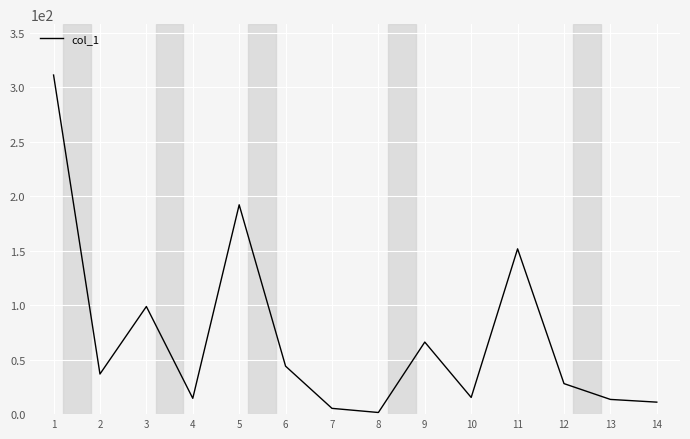

At which category does the chart reach its peak across all series?

1